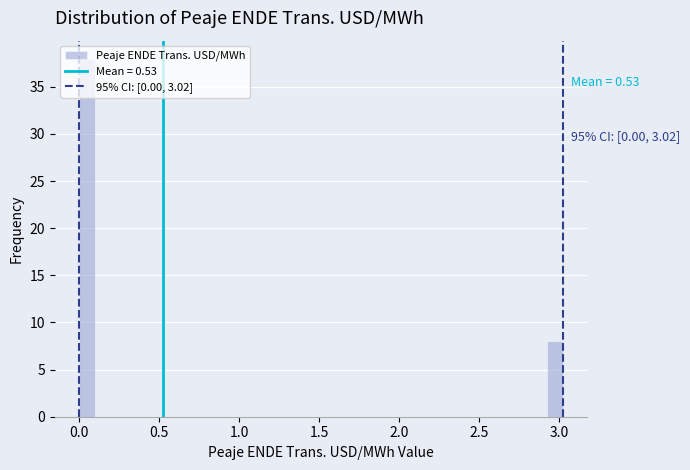

Around what value on the x-axis is the tallest bar? Give the approximate position of its centre, as read against the axis.

0.05